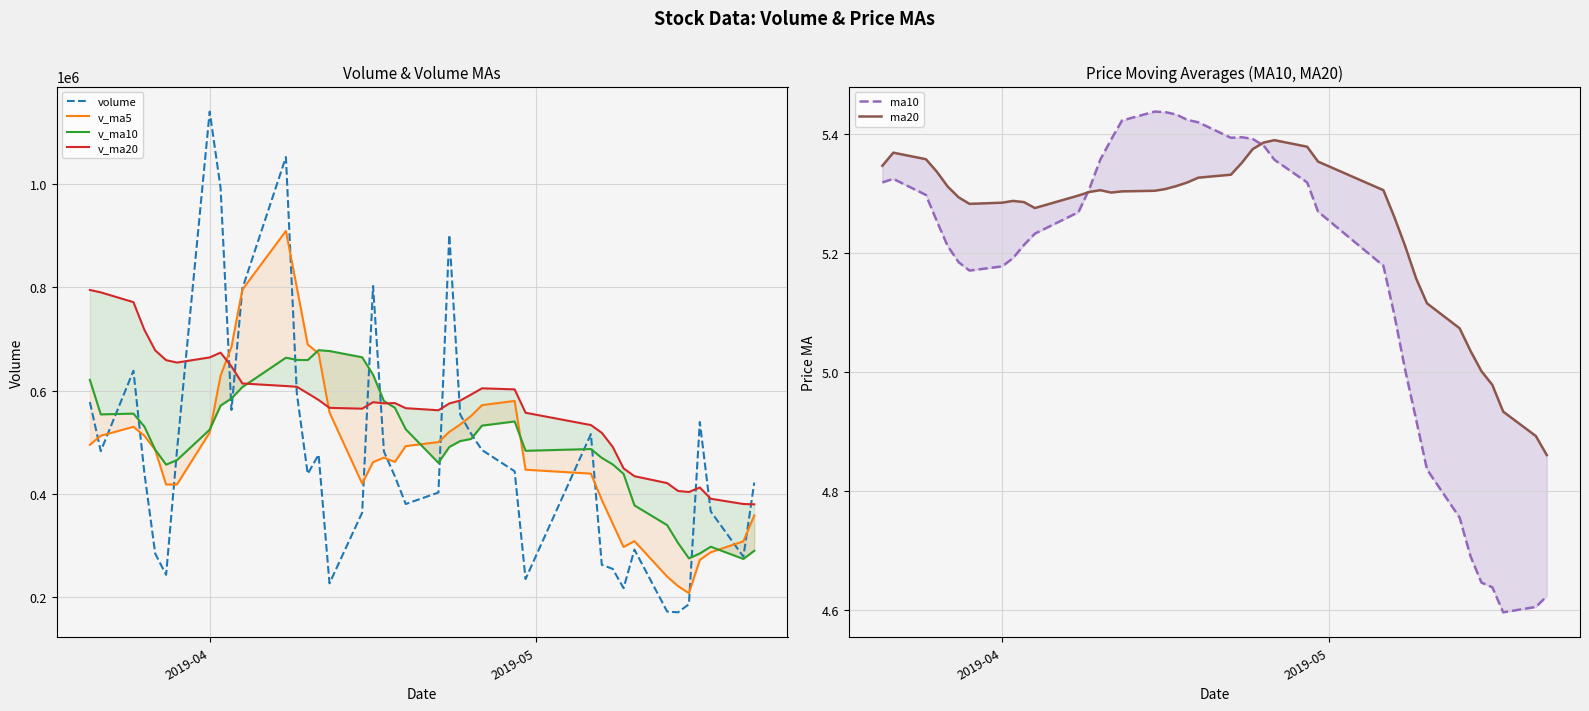

True or false: v_ma20 and ma20 cross at least once.

False